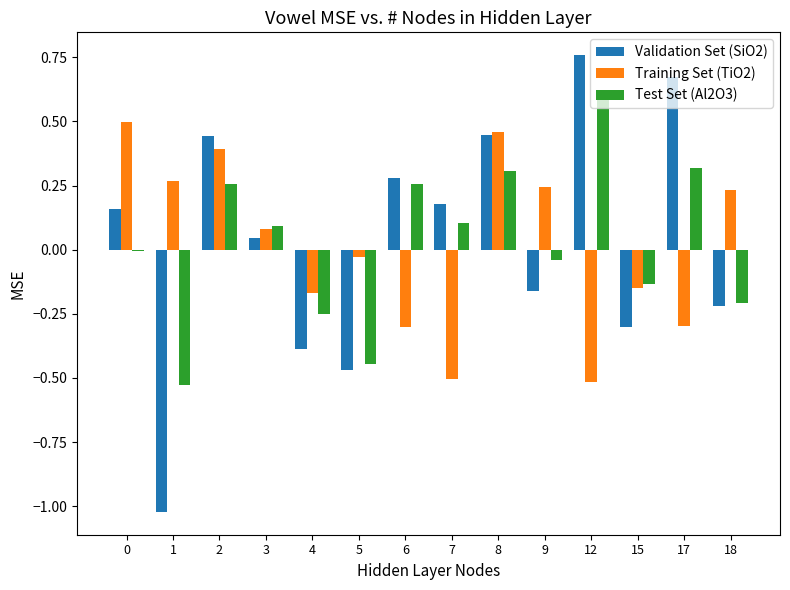

Is the value of Test Set (Al2O3) at 18 greater than the value of Validation Set (SiO2) at 8?

No